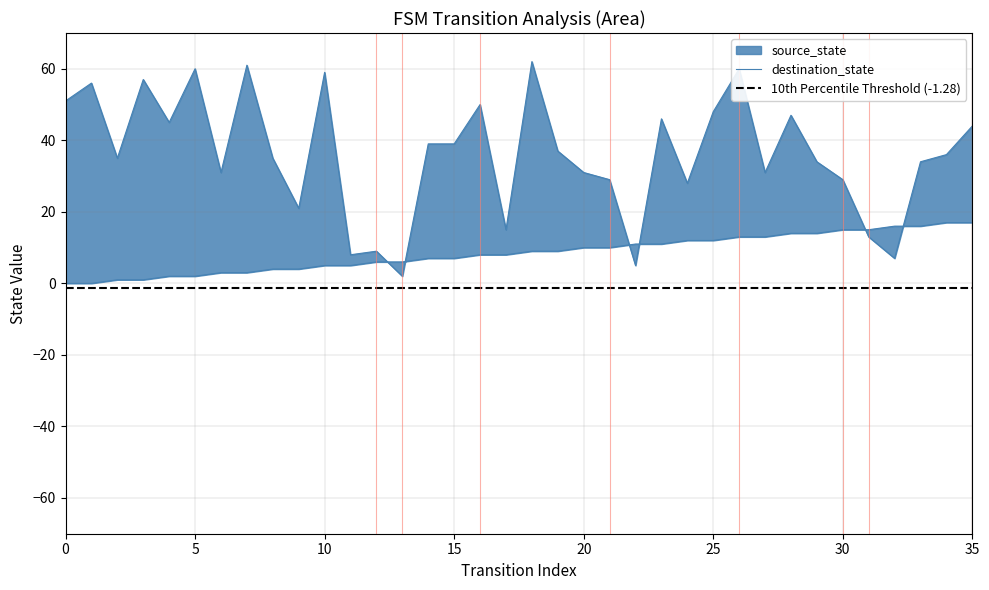

At 35, list the series in order from smallest to largest.

source_state, destination_state